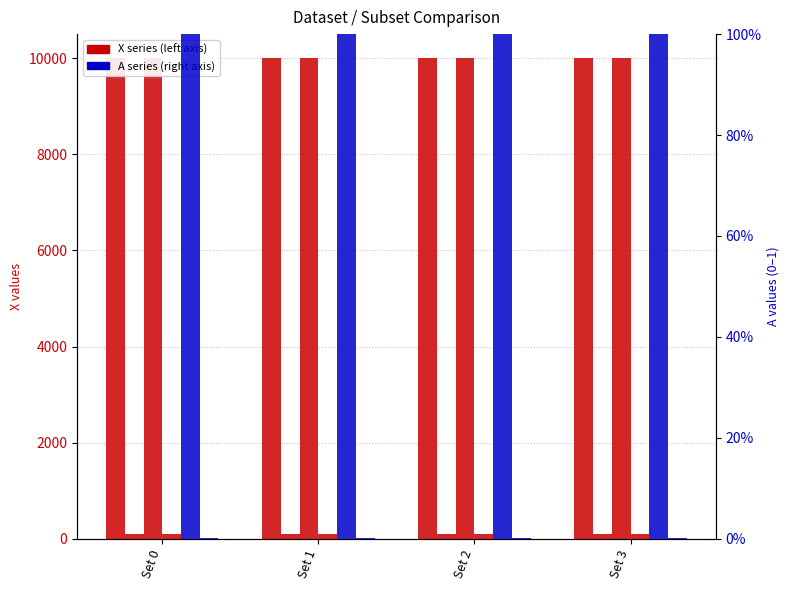

How many groups of bars are there?

4